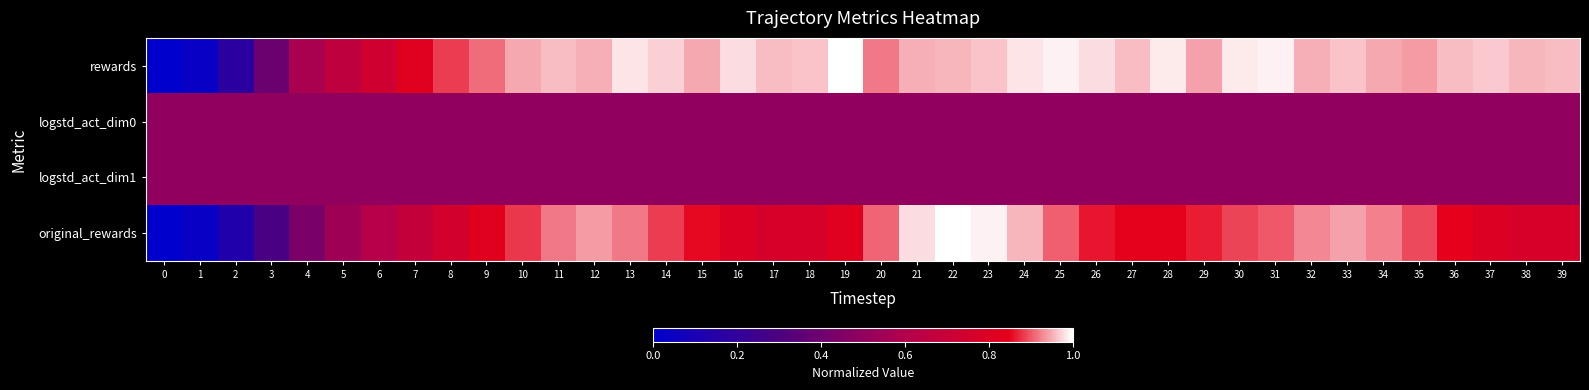

At how many categories does at least one series exceed 0?

40